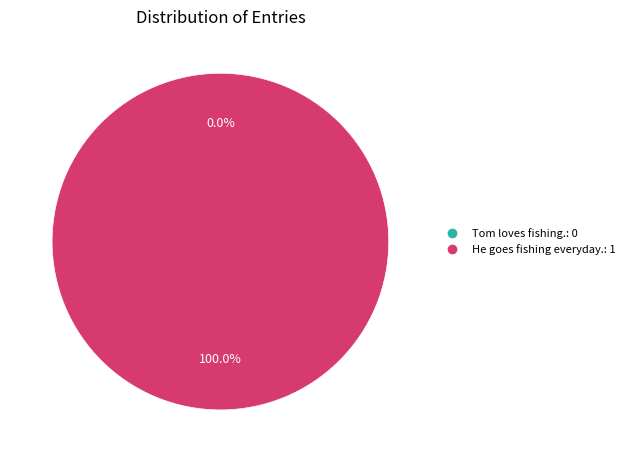

What percentage is the He goes fishing everyday. slice, to the nearest percent?

100%